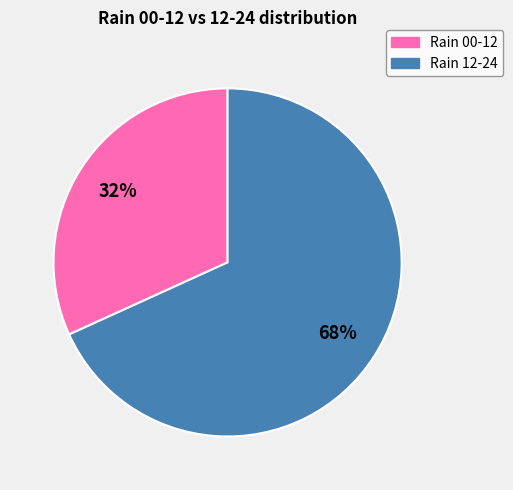

Does any single category account for the majority?

Yes